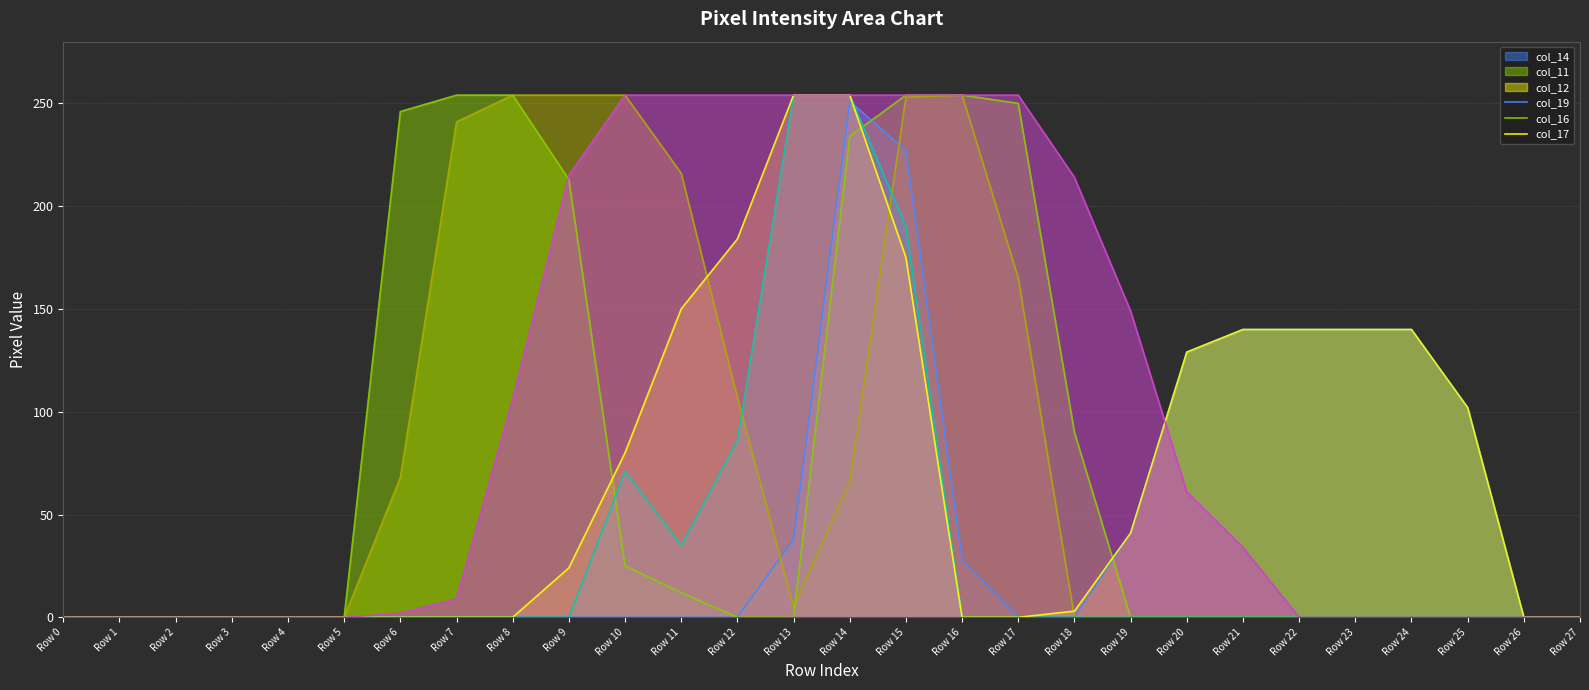

Reading left to right, transcribe all the data shown in this chart.

col_14 line: Row 0=0	Row 1=0	Row 2=0	Row 3=0	Row 4=0	Row 5=0	Row 6=0	Row 7=0	Row 8=0	Row 9=0	Row 10=0	Row 11=0	Row 12=0	Row 13=38	Row 14=251	Row 15=227	Row 16=28	Row 17=0	Row 18=0	Row 19=41	Row 20=129	Row 21=140	Row 22=140	Row 23=140	Row 24=140	Row 25=102	Row 26=0	Row 27=0
col_11 line: Row 0=0	Row 1=0	Row 2=0	Row 3=0	Row 4=0	Row 5=0	Row 6=68	Row 7=241	Row 8=254	Row 9=254	Row 10=254	Row 11=216	Row 12=107	Row 13=5	Row 14=66	Row 15=253	Row 16=254	Row 17=165	Row 18=0	Row 19=0	Row 20=0	Row 21=0	Row 22=0	Row 23=0	Row 24=0	Row 25=0	Row 26=0	Row 27=0
col_12 line: Row 0=0	Row 1=0	Row 2=0	Row 3=0	Row 4=0	Row 5=0	Row 6=246	Row 7=254	Row 8=254	Row 9=213	Row 10=25	Row 11=12	Row 12=0	Row 13=0	Row 14=234	Row 15=254	Row 16=254	Row 17=250	Row 18=90	Row 19=0	Row 20=0	Row 21=0	Row 22=0	Row 23=0	Row 24=0	Row 25=0	Row 26=0	Row 27=0
col_19 line: Row 0=0	Row 1=0	Row 2=0	Row 3=0	Row 4=0	Row 5=0	Row 6=0	Row 7=0	Row 8=0	Row 9=0	Row 10=71	Row 11=35	Row 12=86	Row 13=254	Row 14=254	Row 15=190	Row 16=0	Row 17=0	Row 18=0	Row 19=0	Row 20=0	Row 21=0	Row 22=0	Row 23=0	Row 24=0	Row 25=0	Row 26=0	Row 27=0
col_16 line: Row 0=0	Row 1=0	Row 2=0	Row 3=0	Row 4=0	Row 5=0	Row 6=0	Row 7=0	Row 8=0	Row 9=24	Row 10=80	Row 11=150	Row 12=184	Row 13=254	Row 14=254	Row 15=175	Row 16=0	Row 17=0	Row 18=3	Row 19=41	Row 20=129	Row 21=140	Row 22=140	Row 23=140	Row 24=140	Row 25=102	Row 26=0	Row 27=0
col_17 line: Row 0=0	Row 1=0	Row 2=0	Row 3=0	Row 4=0	Row 5=0	Row 6=2	Row 7=9	Row 8=106	Row 9=215	Row 10=254	Row 11=254	Row 12=254	Row 13=254	Row 14=254	Row 15=254	Row 16=254	Row 17=254	Row 18=214	Row 19=149	Row 20=61	Row 21=34	Row 22=0	Row 23=0	Row 24=0	Row 25=0	Row 26=0	Row 27=0